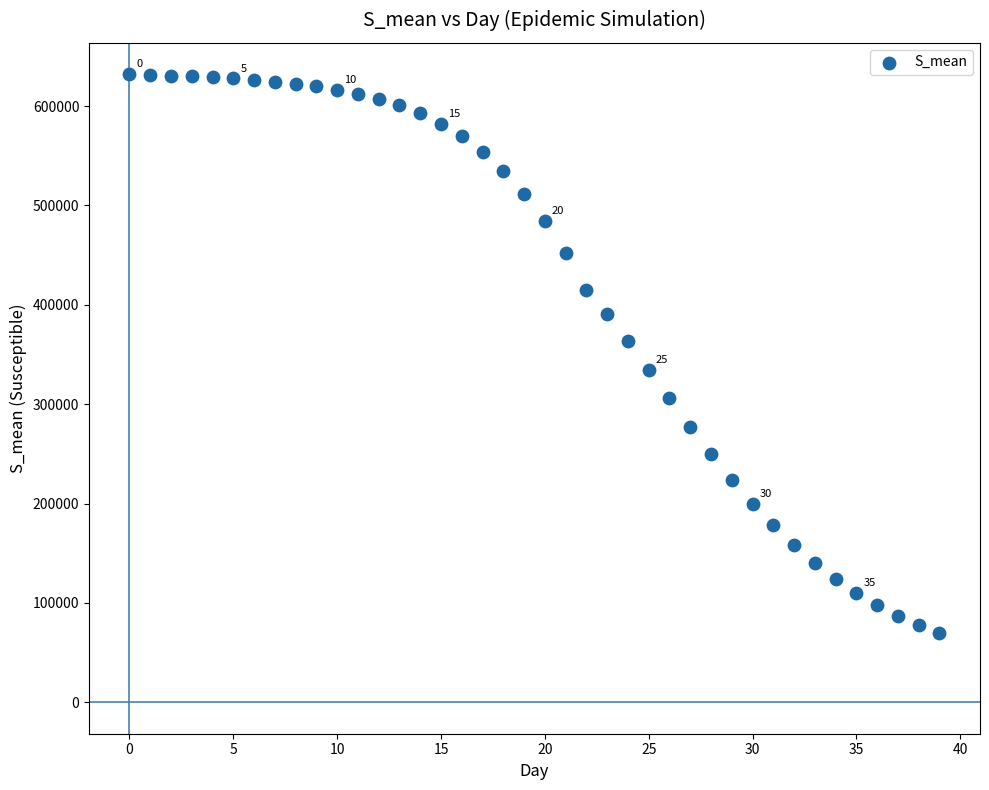

What is the range of Y values (max minus min)?

562817.3